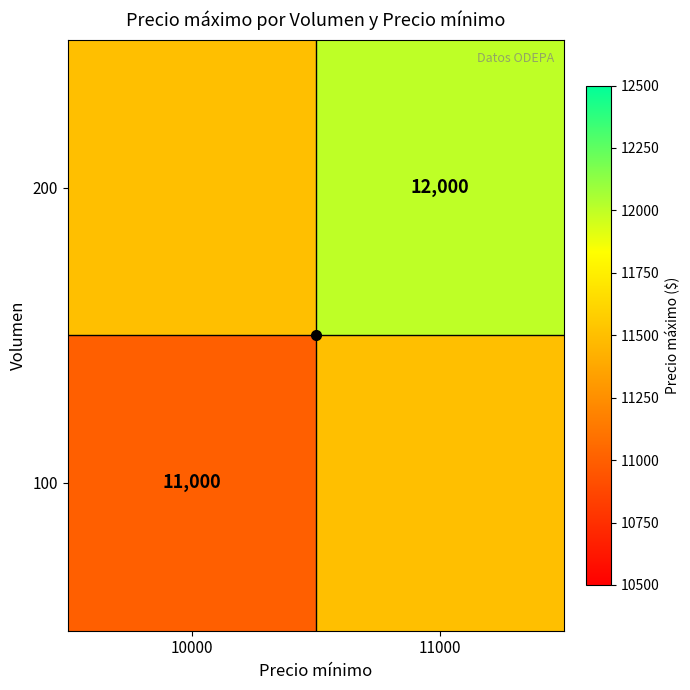

How many categories are shown in the chart?

2